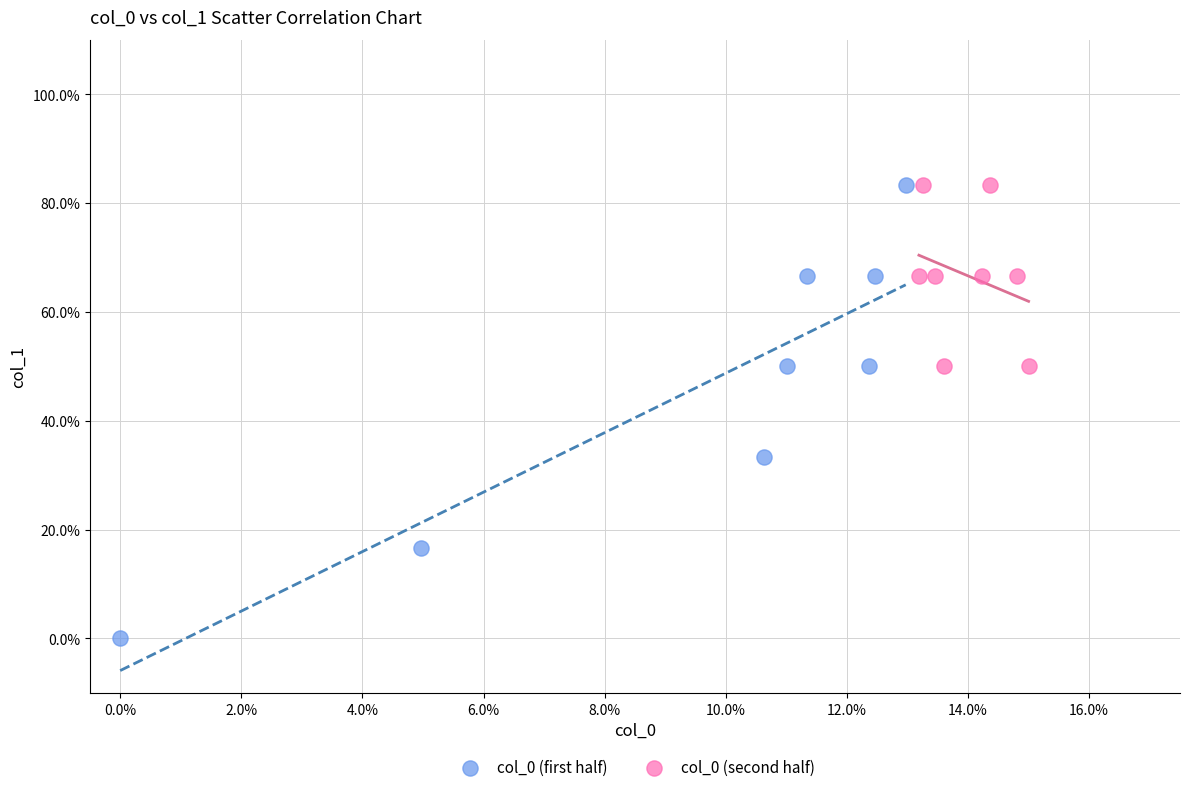

Which series contains the lowest Y value?

col_0 (first half)